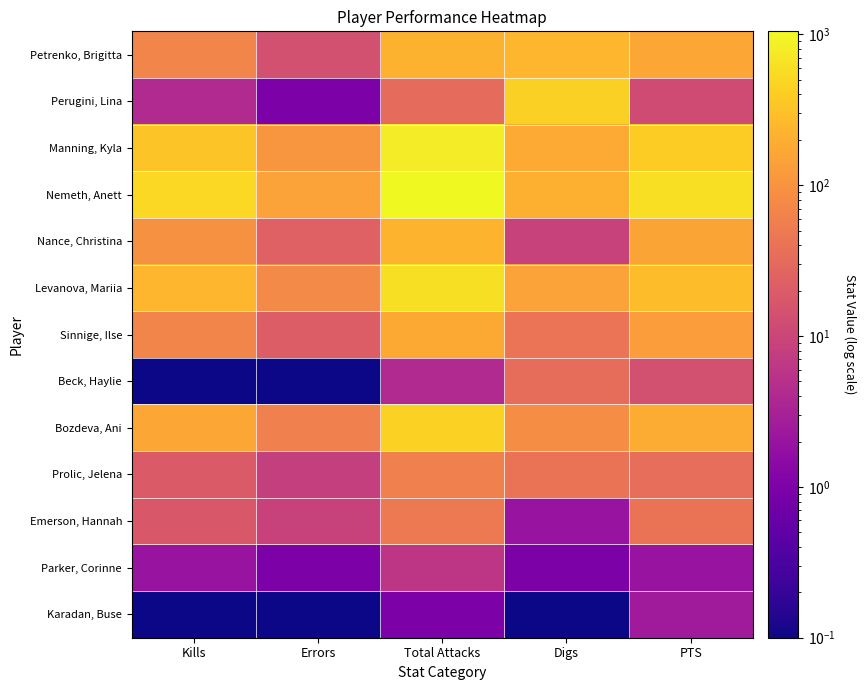

Between Kills and Total Attacks, which series saw the biggest shift?

Nemeth, Anett